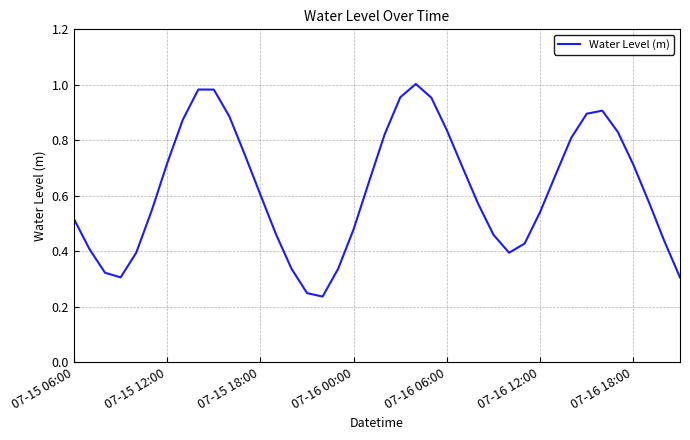

How many lines are shown in the chart?

1